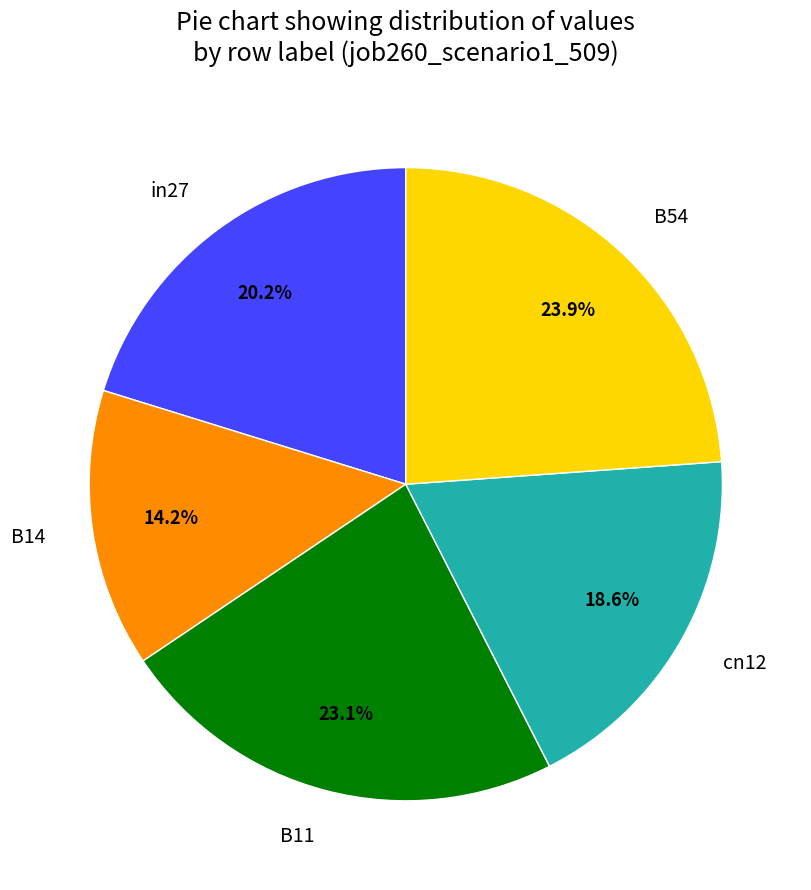

Is the sum of in27 and cn12 greater than half?

No